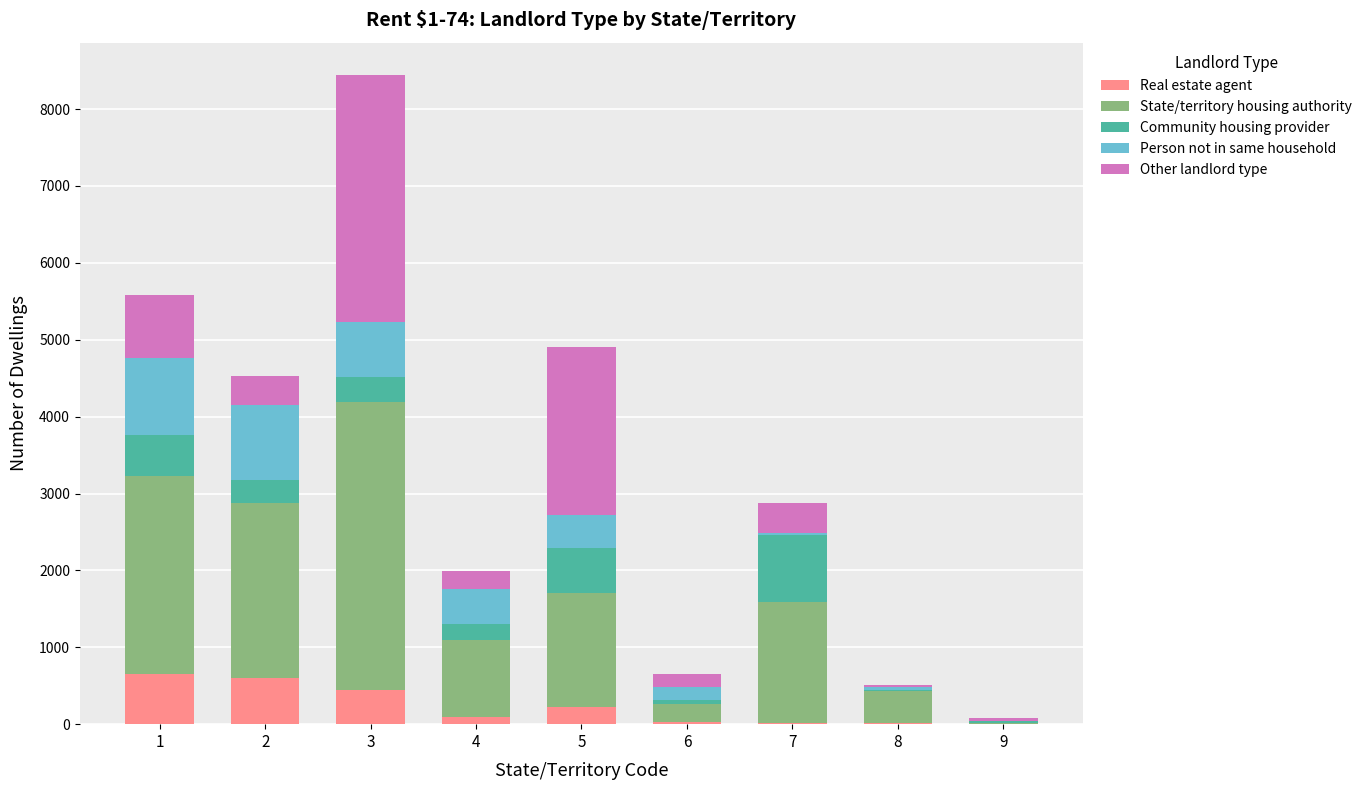

At which category is the sum across all series the highest?

3